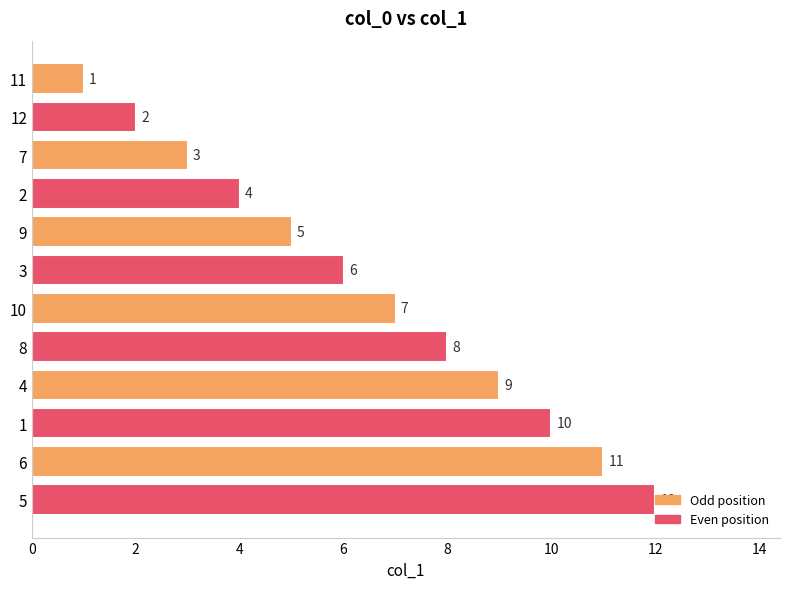

What is the smallest value displayed?

1